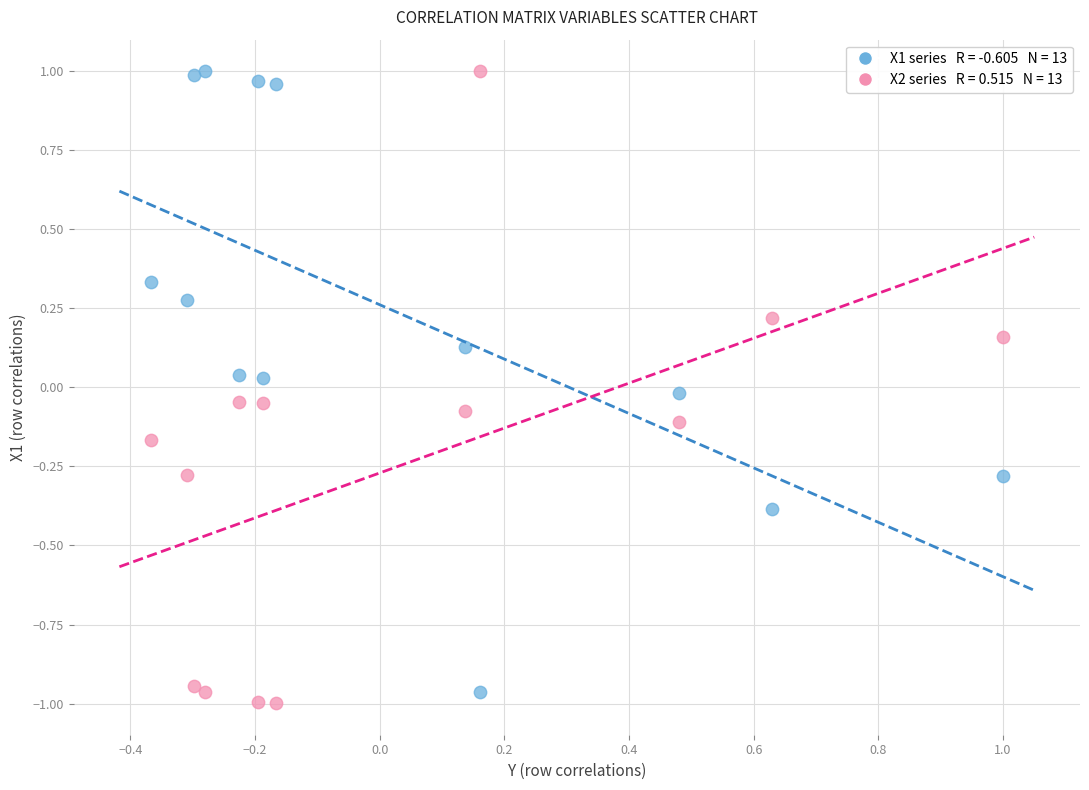

Across all data points, what is the range of X values (max minus min)?

1.4